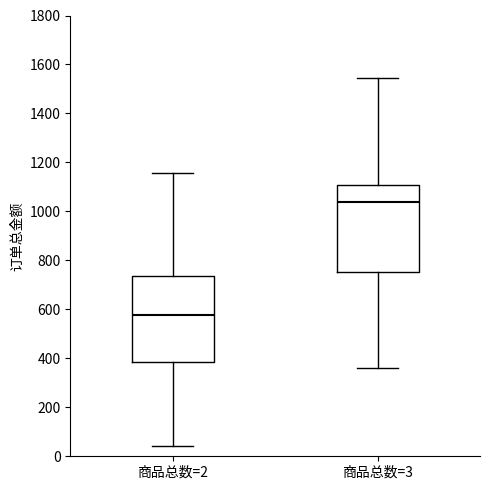

Reading left to right, transcribe this box plot: for each box, give where its median line is, the range the box spans, and where its two whiskers end, as read against the y-axis. The values are not printed on the chart, so give them approximately, as read against the axis.

商品总数=2: median 580, box 380 to 740, whiskers 40 to 1160
商品总数=3: median 1040, box 760 to 1100, whiskers 360 to 1540